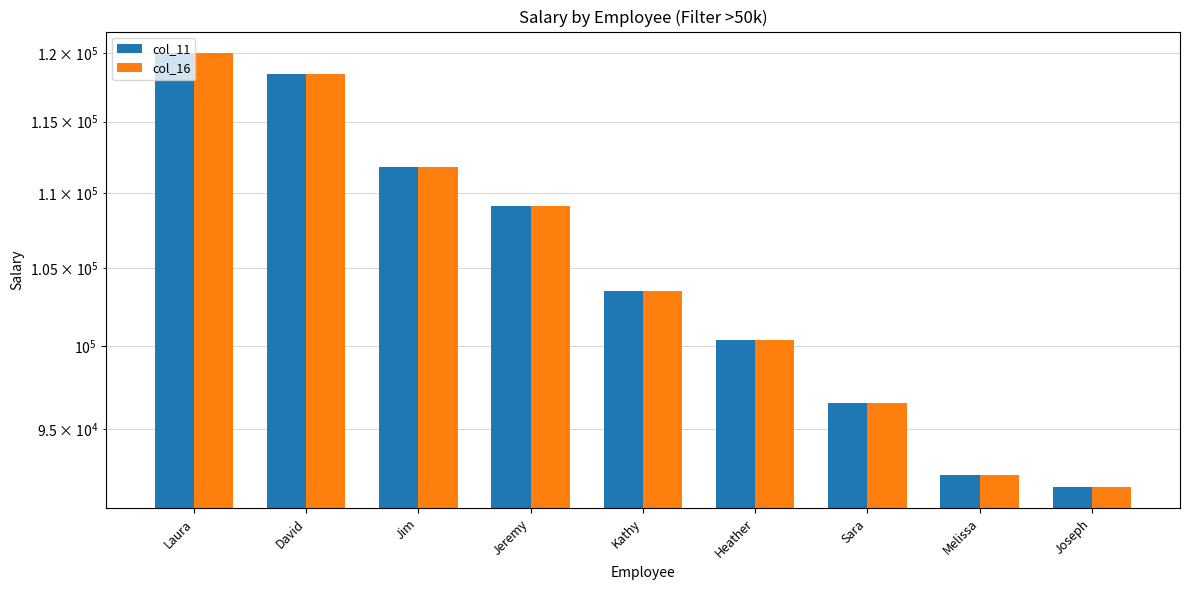

What is the label of the 4th bar from the left?

Jeremy